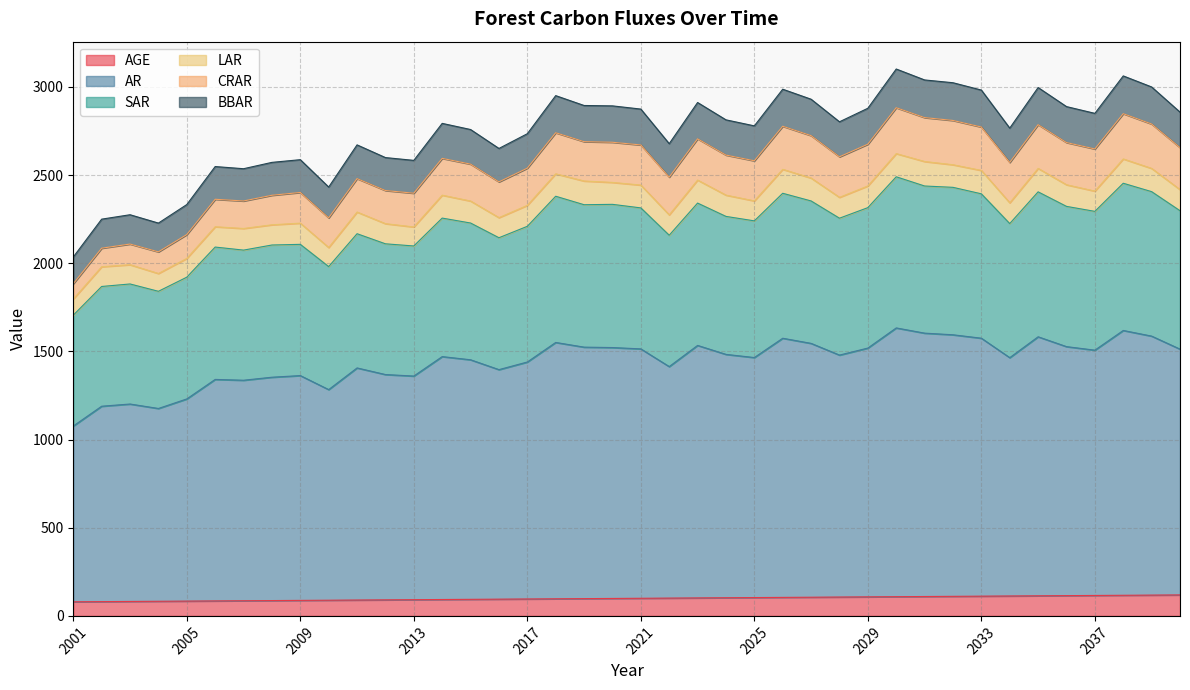

Between 2035 and 2008, which is larger?

2035